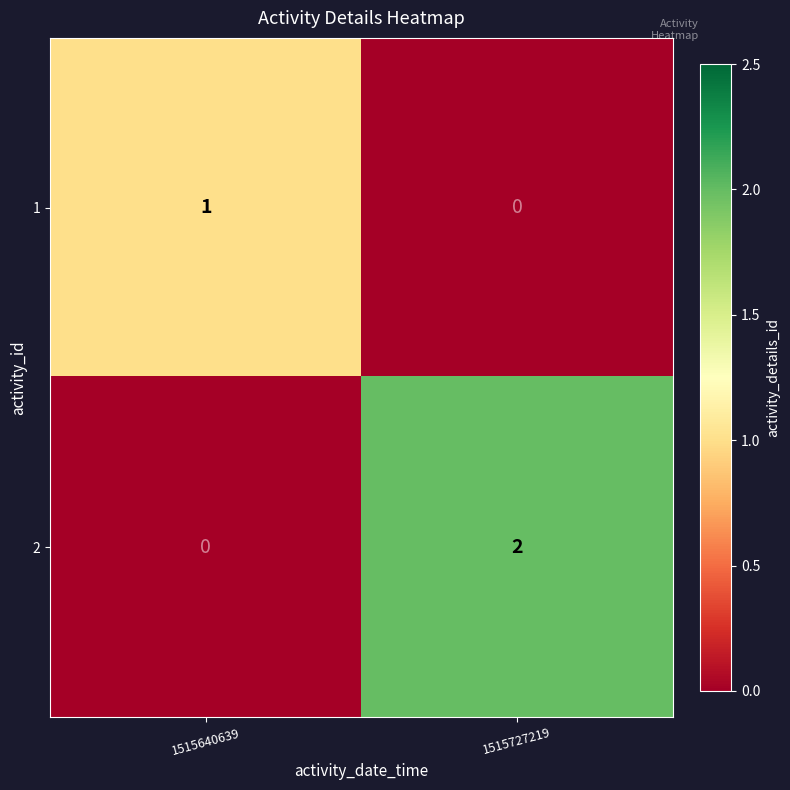

Is the value of 2 at 1515727219 greater than the value of 1 at 1515640639?

Yes